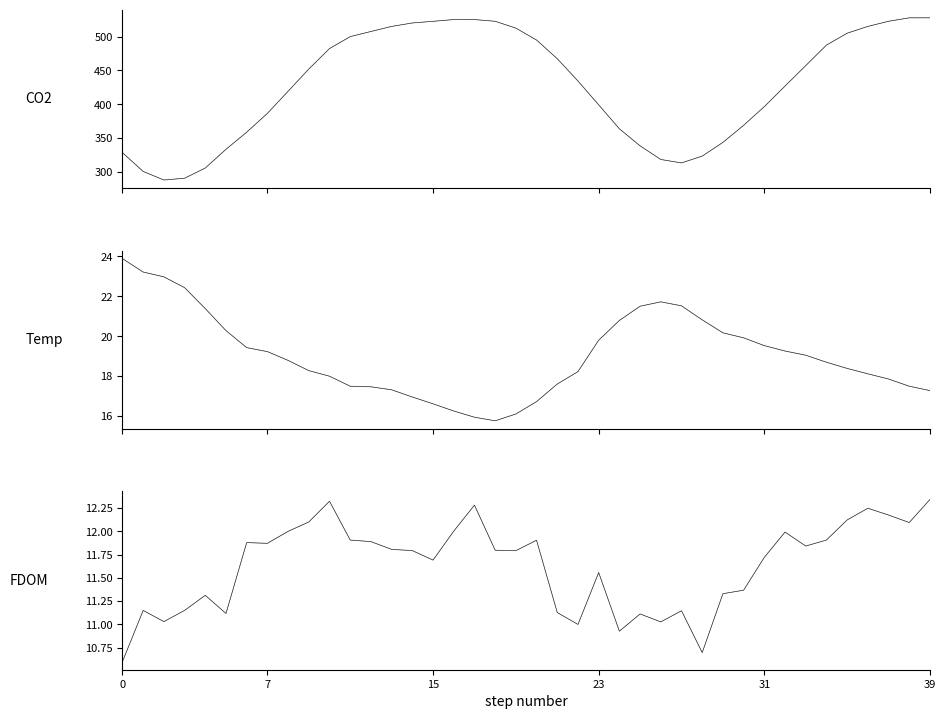

Is it true that Temp equals 30.9 at 36?

False